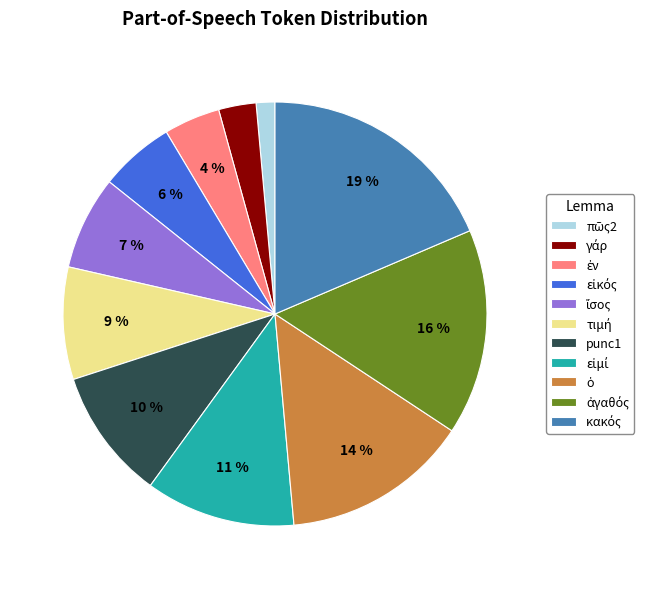

To the nearest percent, what portion does punc1 represent?

10%